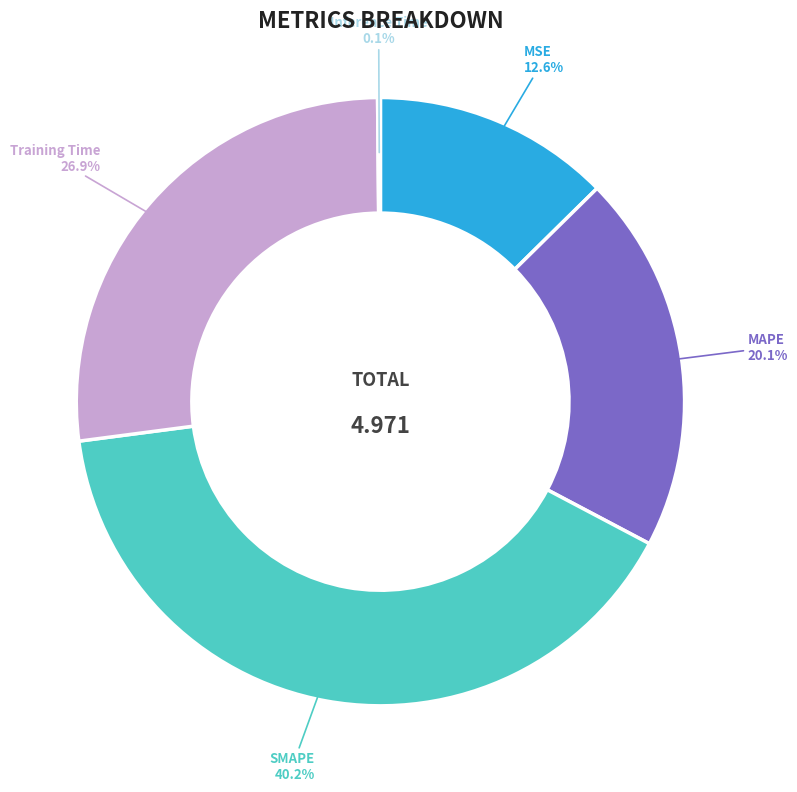

To the nearest percent, what is the difference between the SMAPE and Training Time slice percentages?

13%